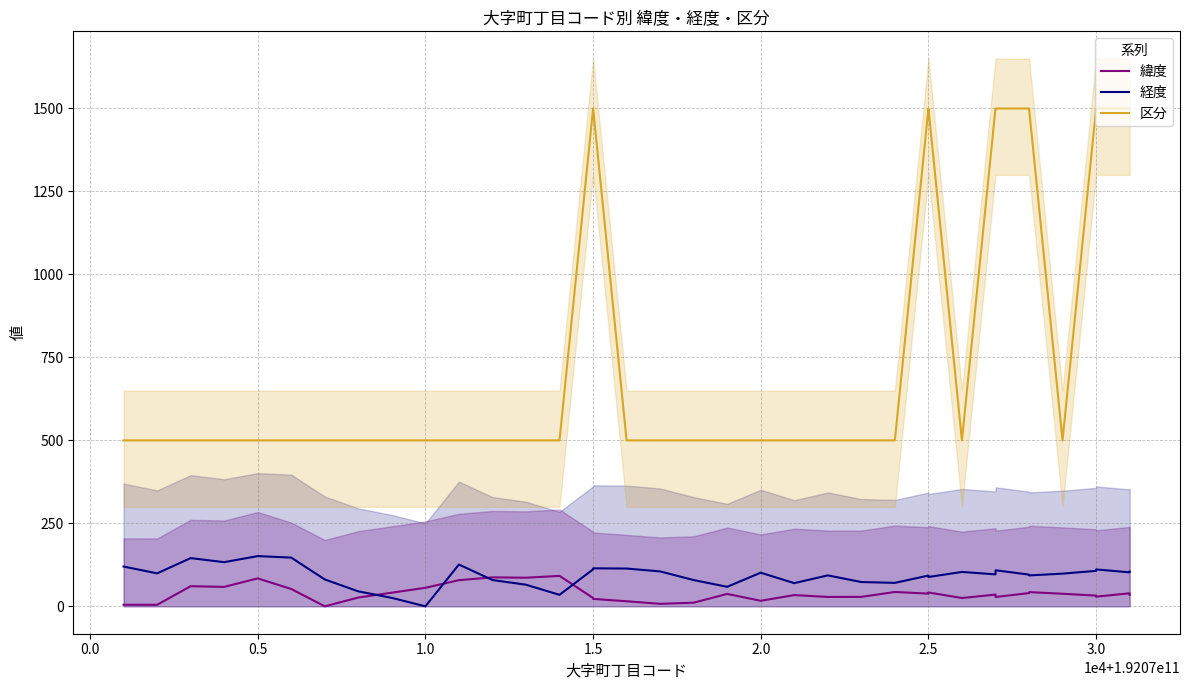

True or false: 緯度 and 区分 cross at least once.

False